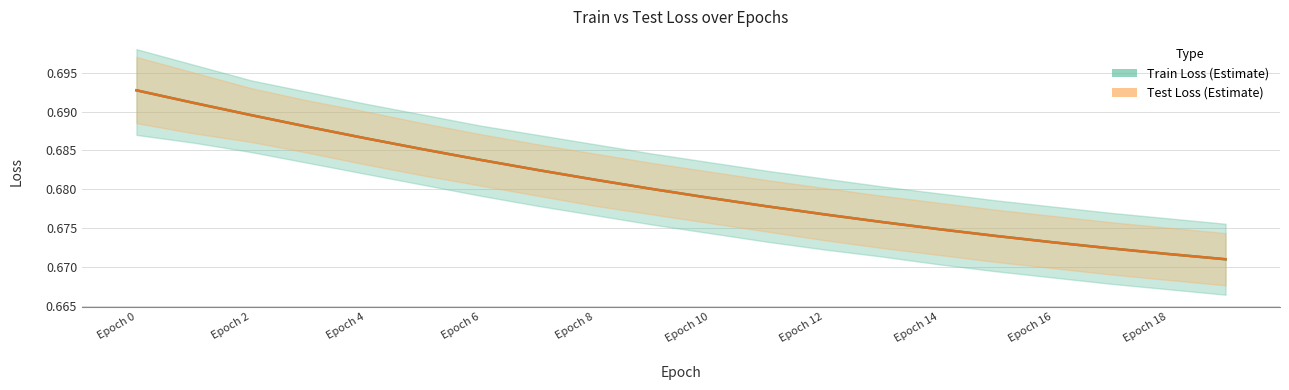

Which has a higher value, 10 or 17?

10